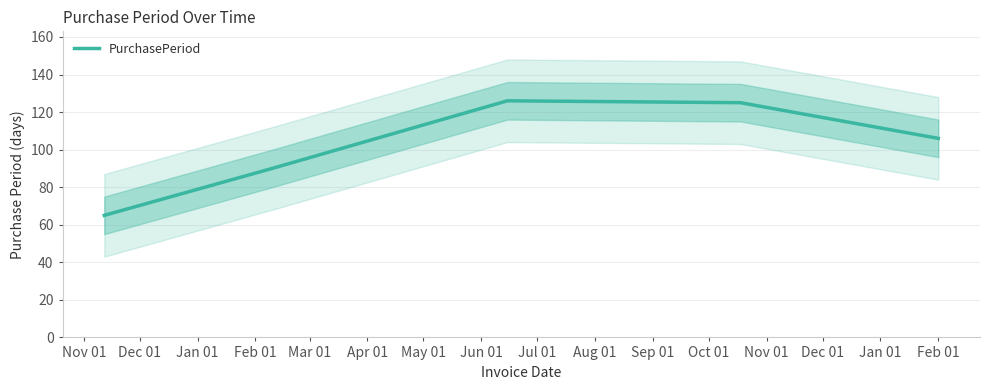

What is the maximum value for PurchasePeriod?

126